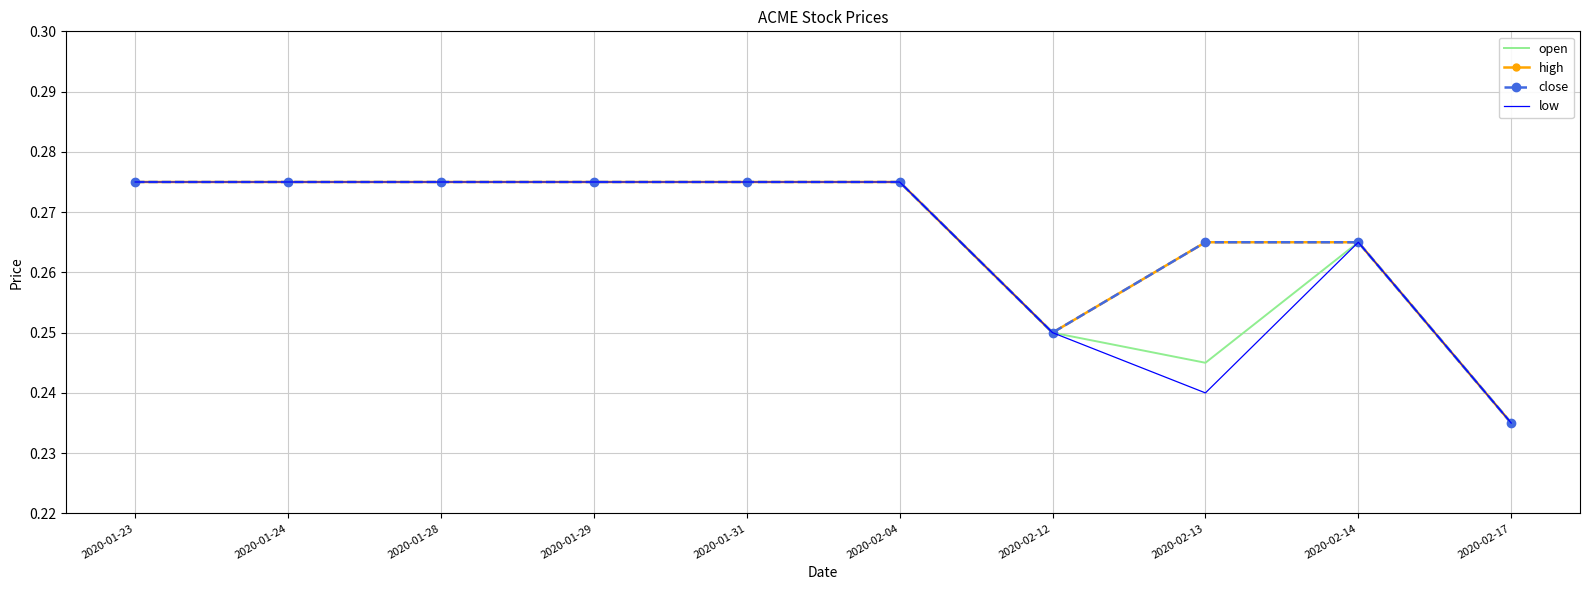

True or false: close and low cross at least once.

False